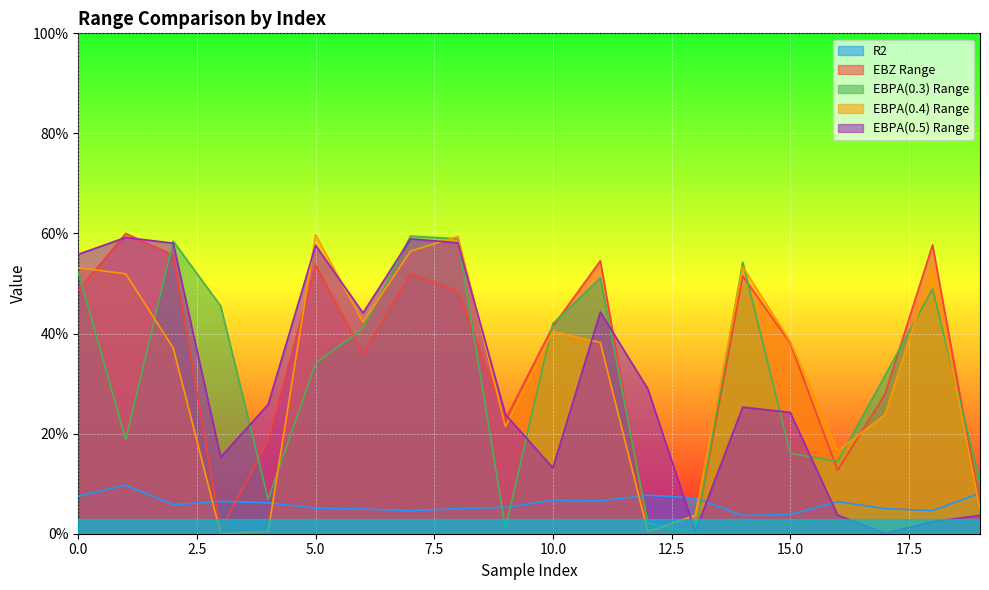

Which label corresponds to the smallest value in the chart?

13